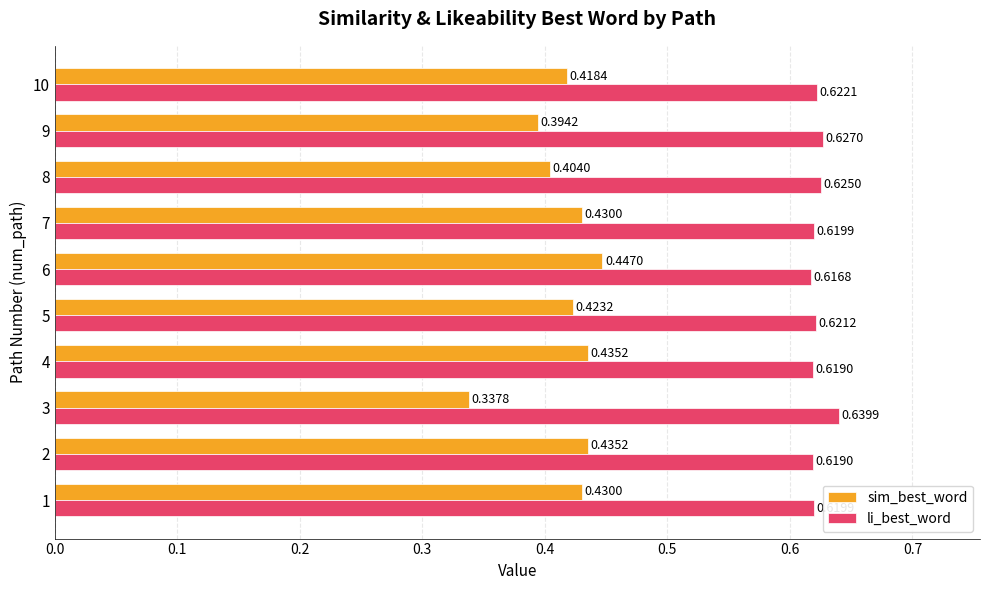

Which series changed the most between 7 and 8?

sim_best_word